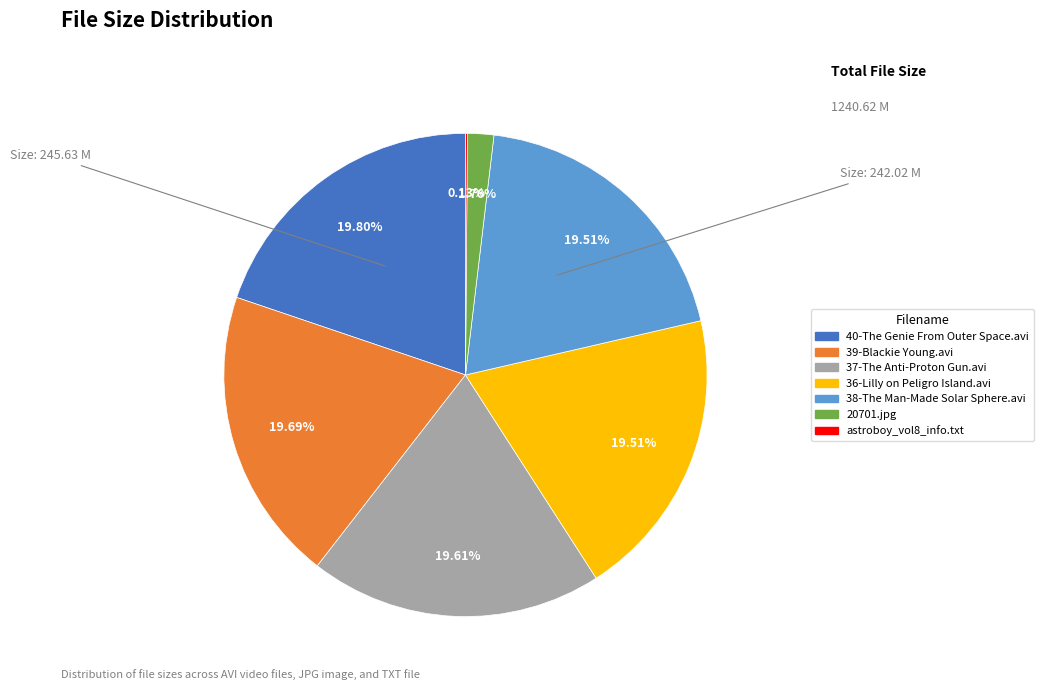

Does 39-Blackie Young.avi account for over 50% of the chart?

No